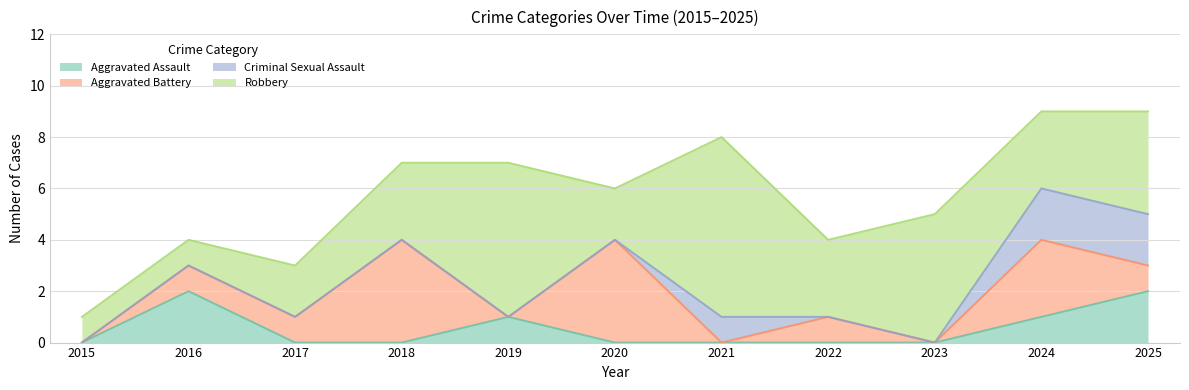

What is the value of the Robbery point at the 1st from the left?

1